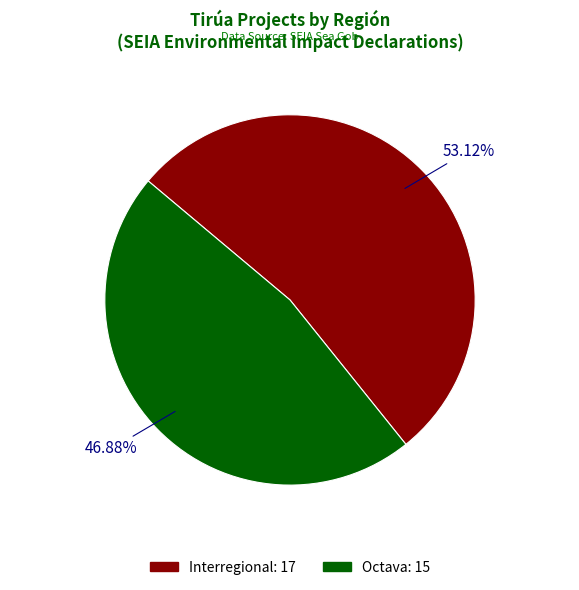

Does Octava account for over 50% of the chart?

No